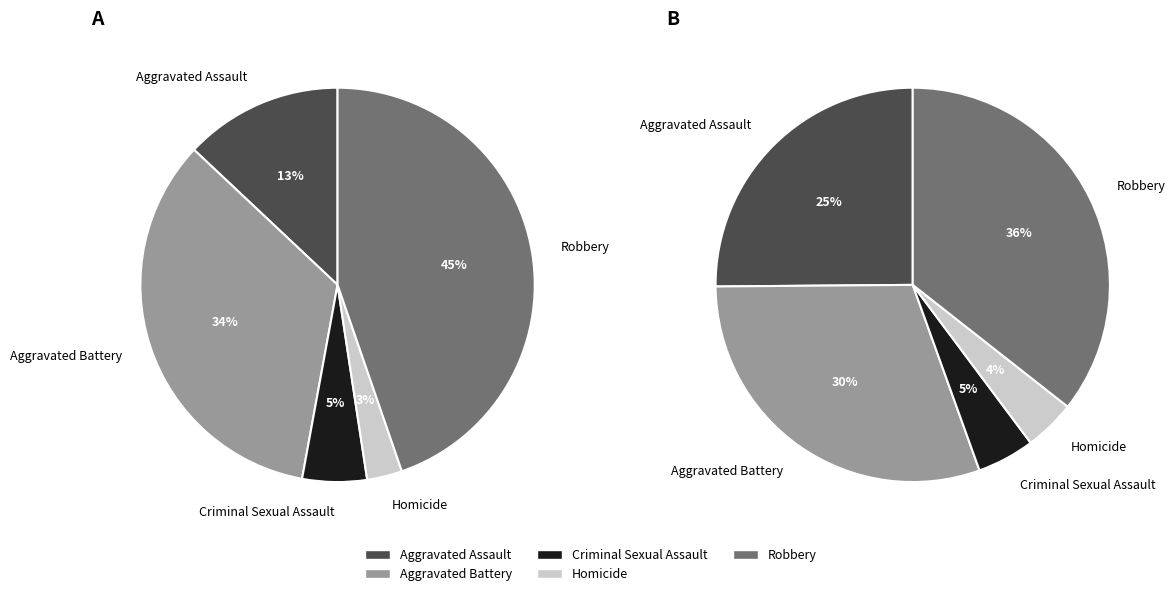

Rank the categories by value from lowest to highest.

Homicide, Criminal Sexual Assault, Aggravated Assault, Aggravated Battery, Robbery